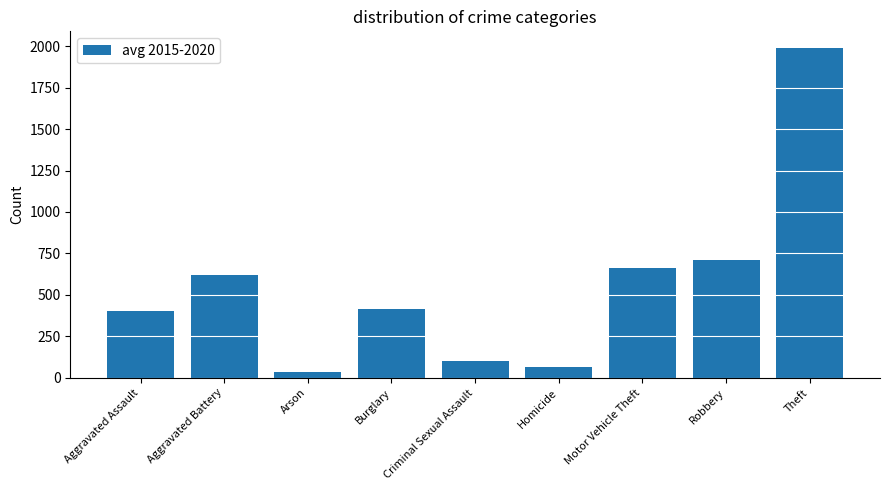

Count the number of data series in this chart.

1